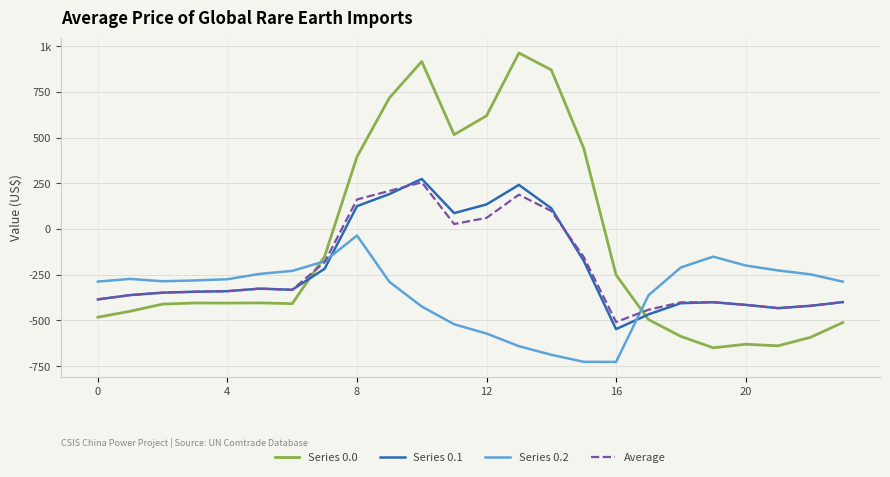

Which series has the widest spread of values?

Series 0.0